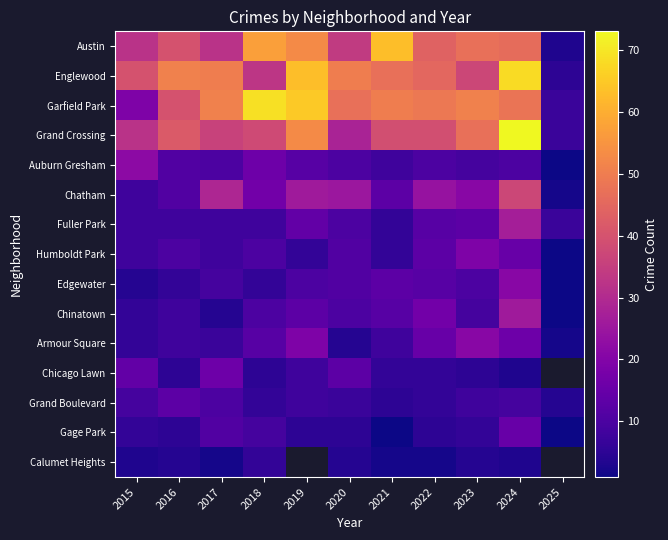

Is the value of Chicago Lawn at 2018 greater than the value of Edgewater at 2023?

No